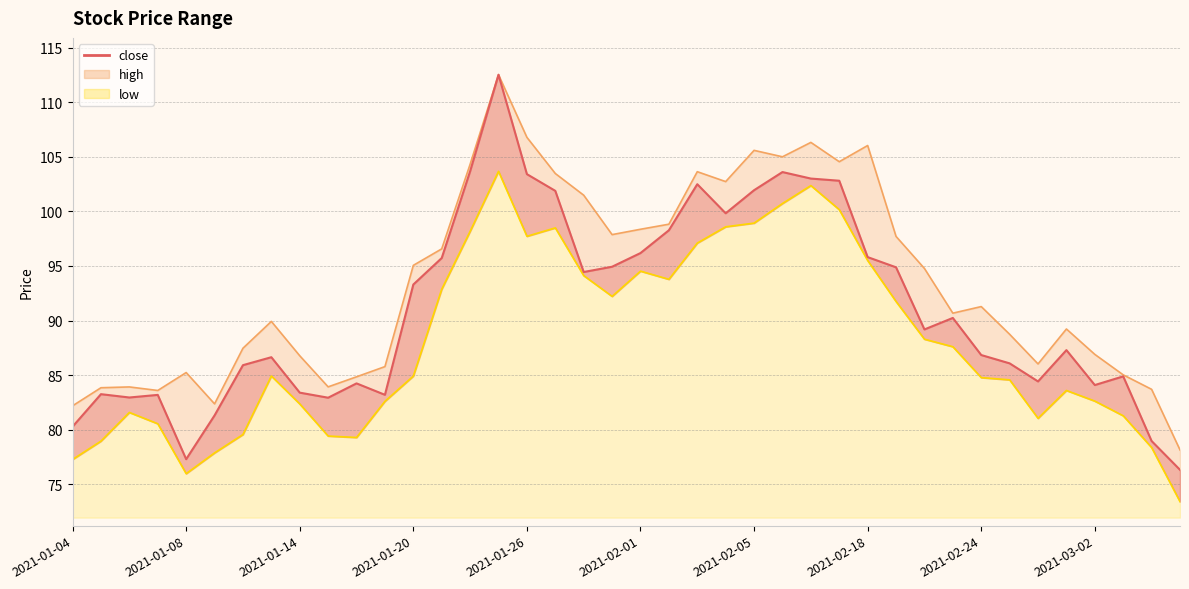

What is the average value?

91.0